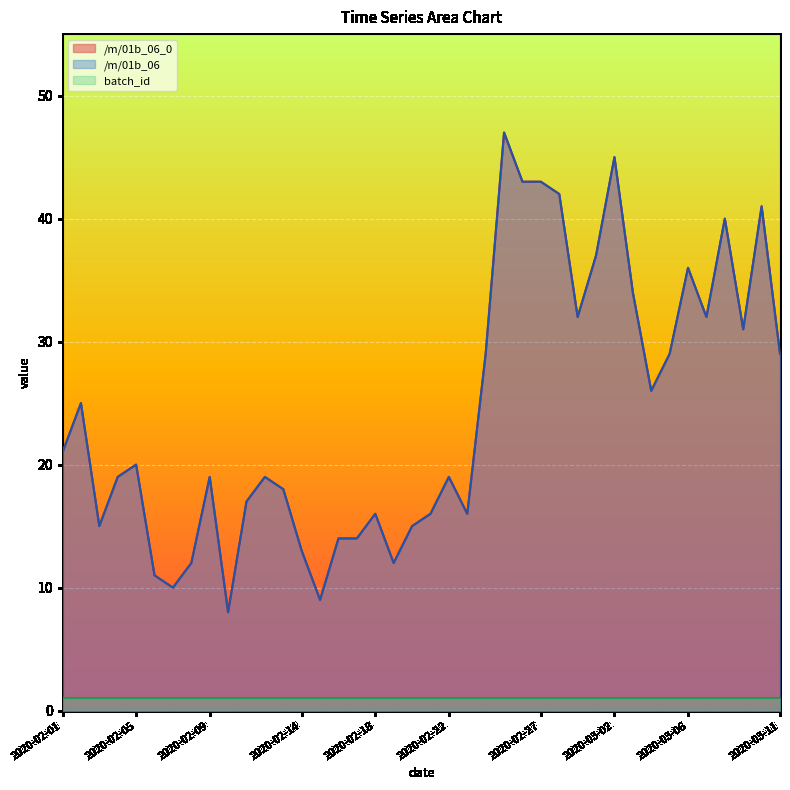

How many data points in /m/01b_06 are above 20?

19